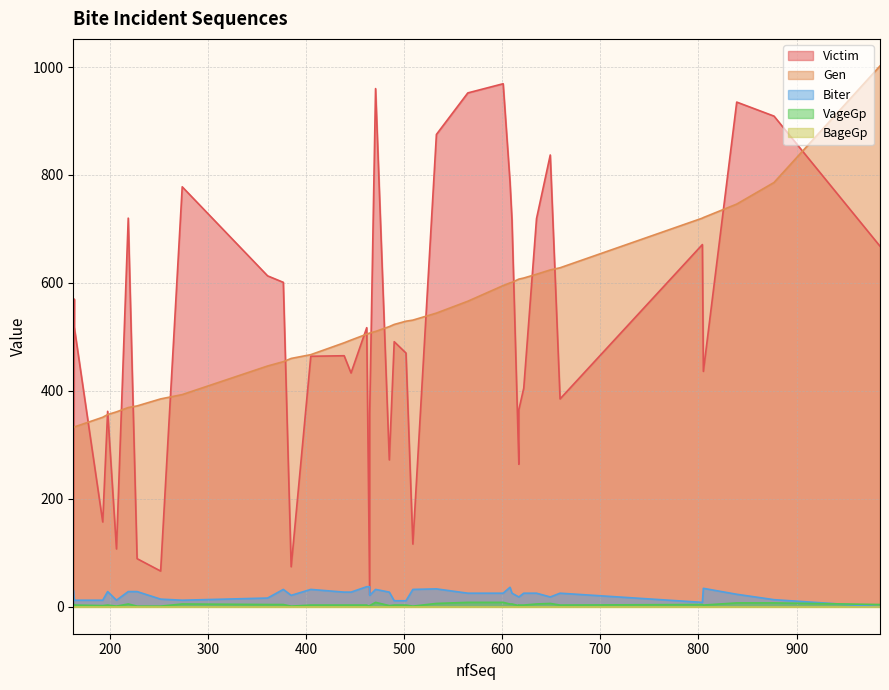

At how many categories does at least one series exceed 75?

40